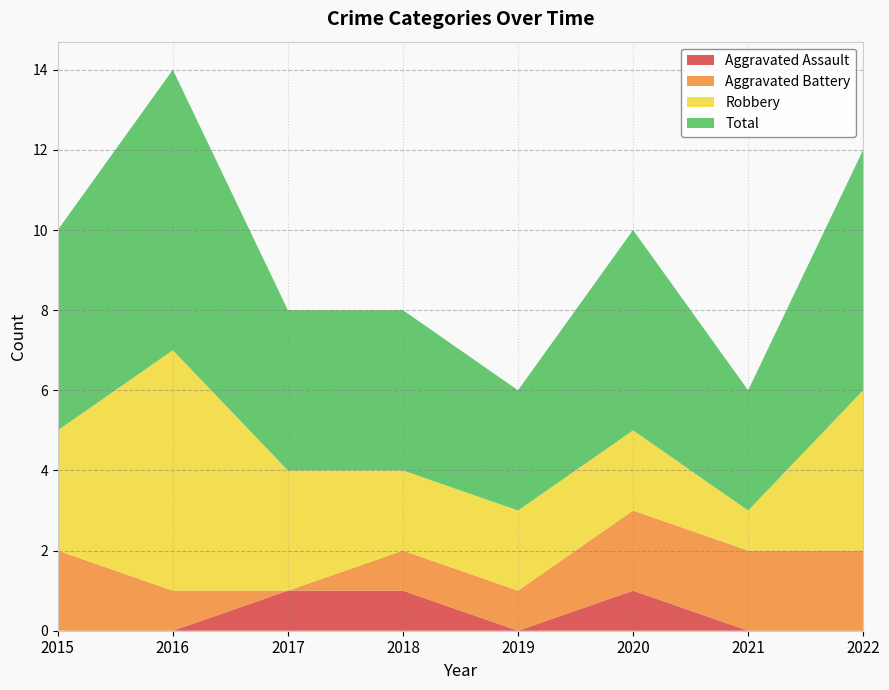

Reading left to right, transcribe all the data shown in this chart.

Aggravated Assault: 0	0	1	1	0	1	0	0
Aggravated Battery: 2	1	0	1	1	2	2	2
Robbery: 3	6	3	2	2	2	1	4
Total: 5	7	4	4	3	5	3	6